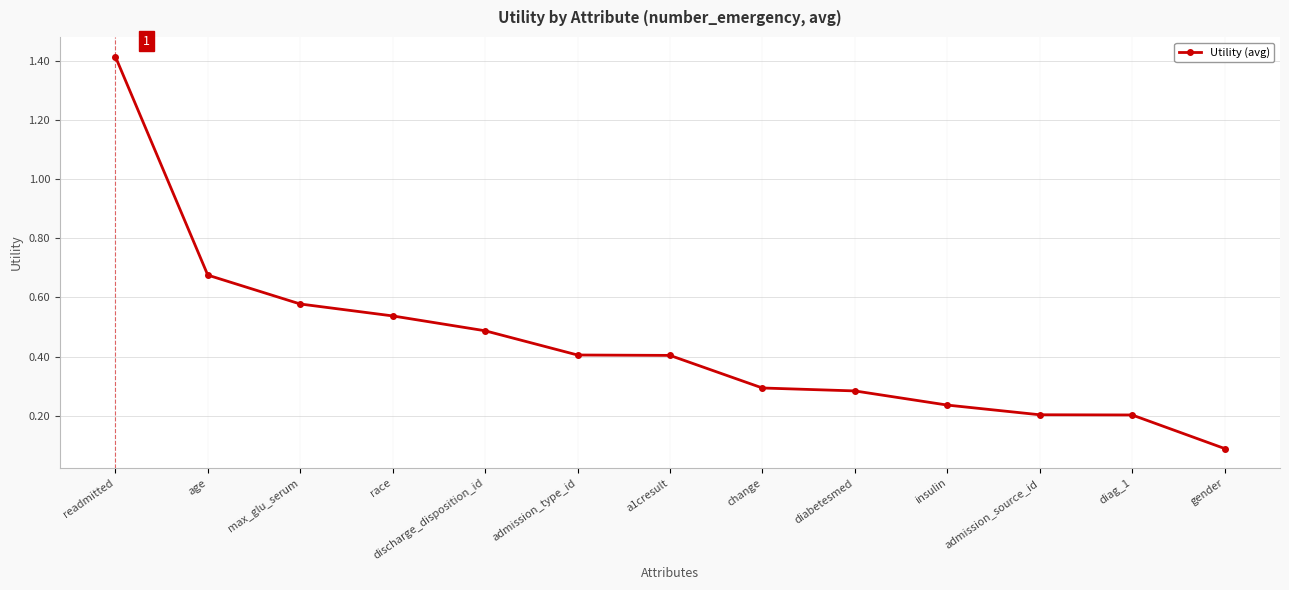

What is the difference between the values at diabetesmed and admission_type_id?

0.1